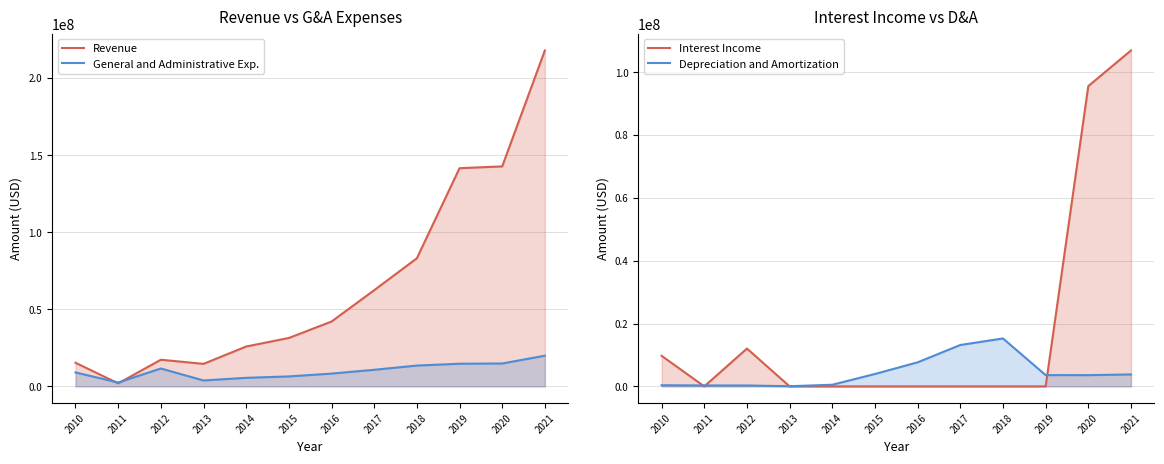

Which series has the largest total across all categories?

Revenue